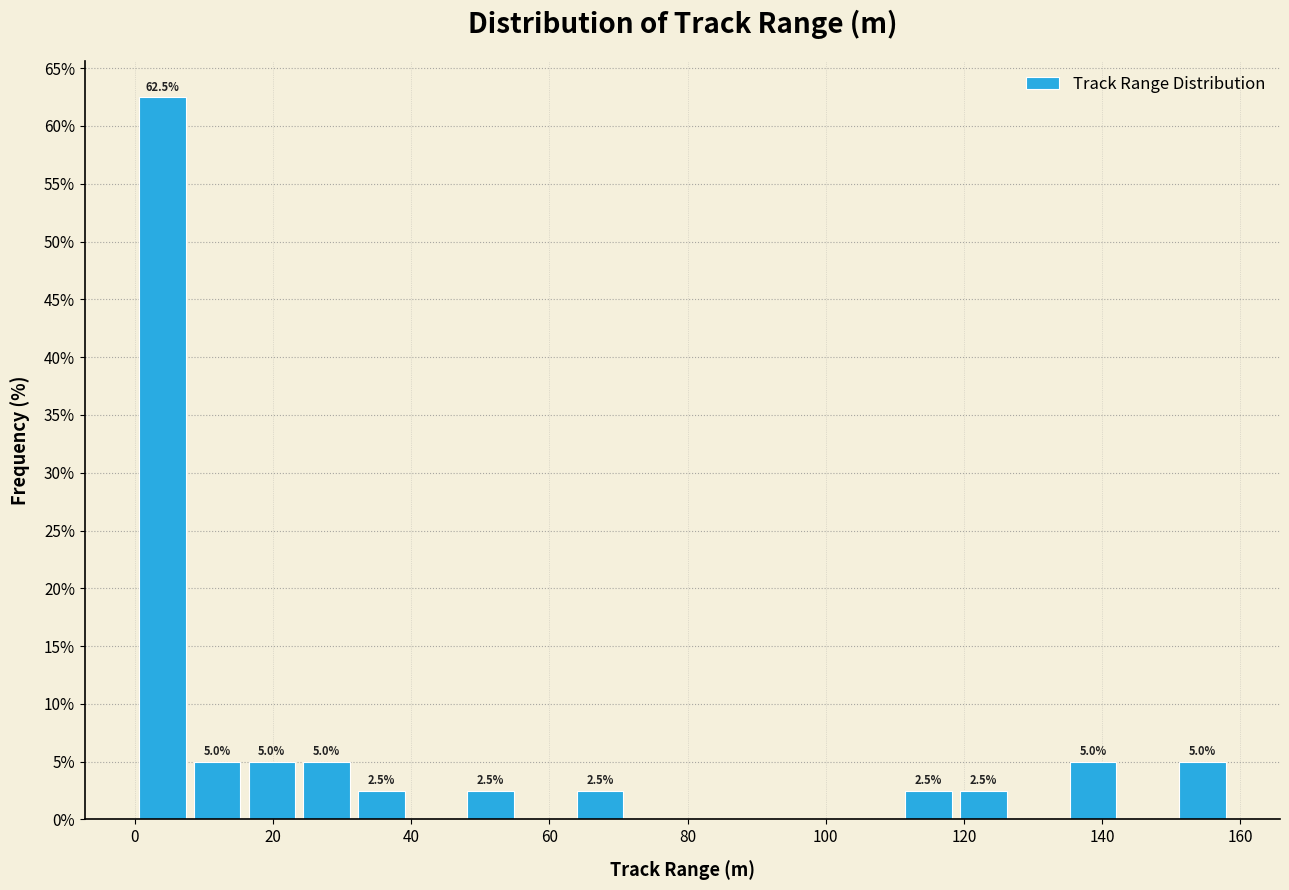

Around what value on the x-axis is the tallest bar? Give the approximate position of its centre, as read against the axis.

4